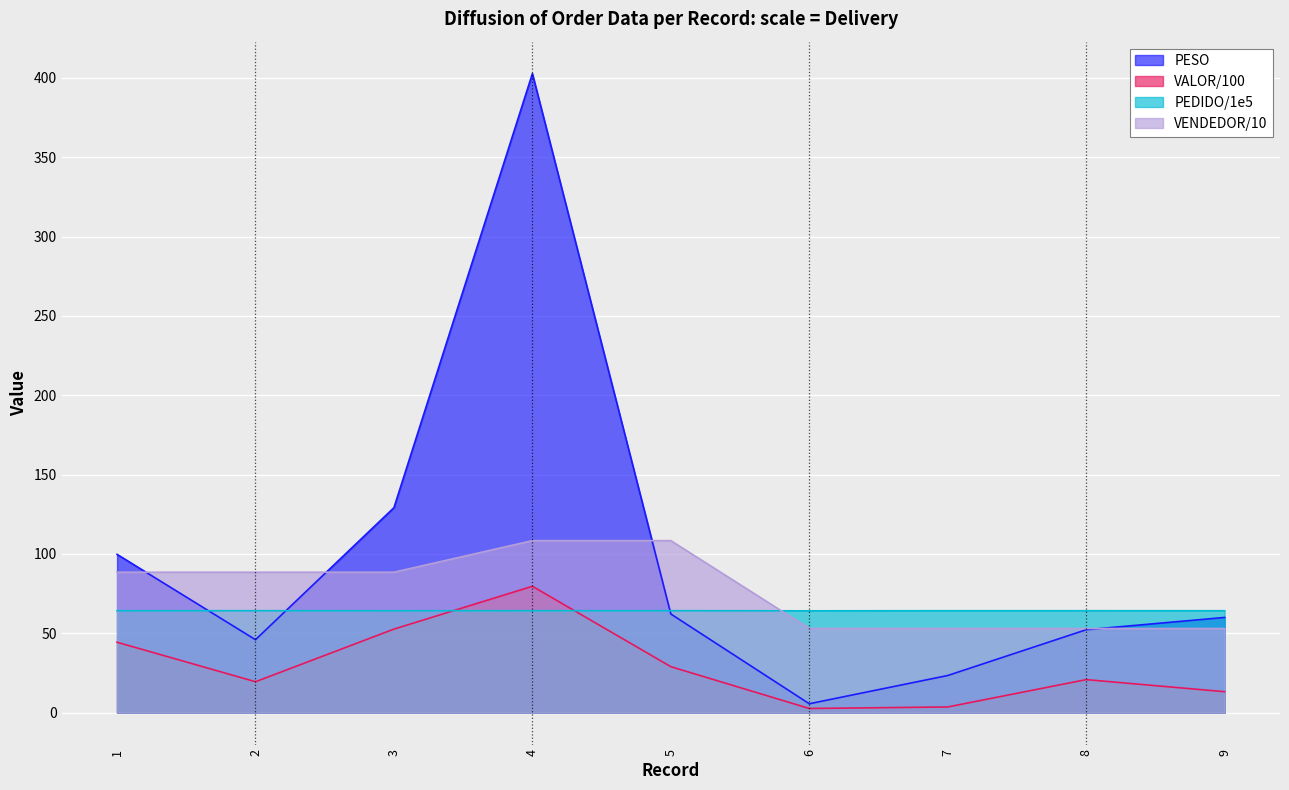

How many categories are shown in the chart?

9